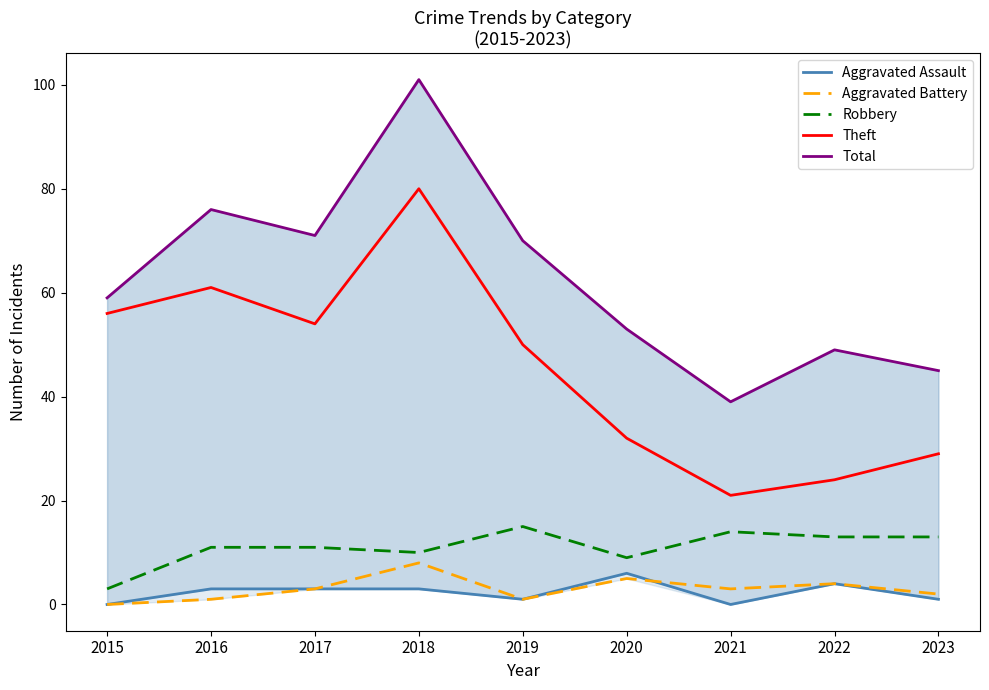

Does the chart have visible grid lines?

No